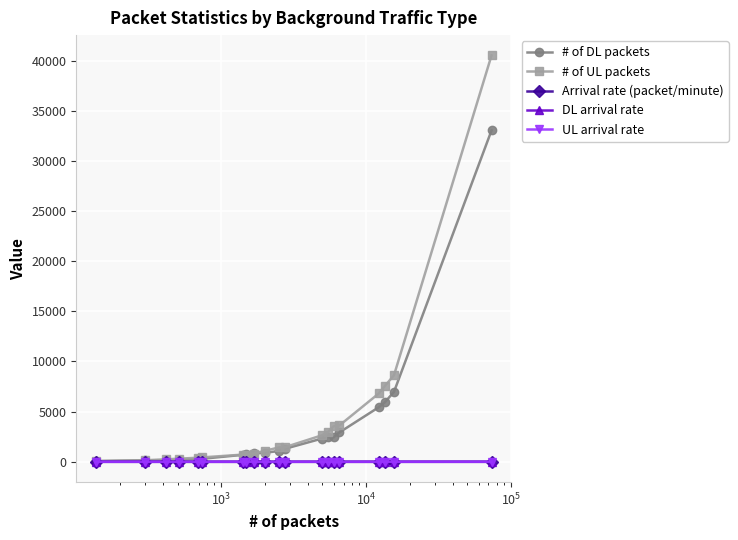

Which series has the largest range (max minus min)?

# of UL packets